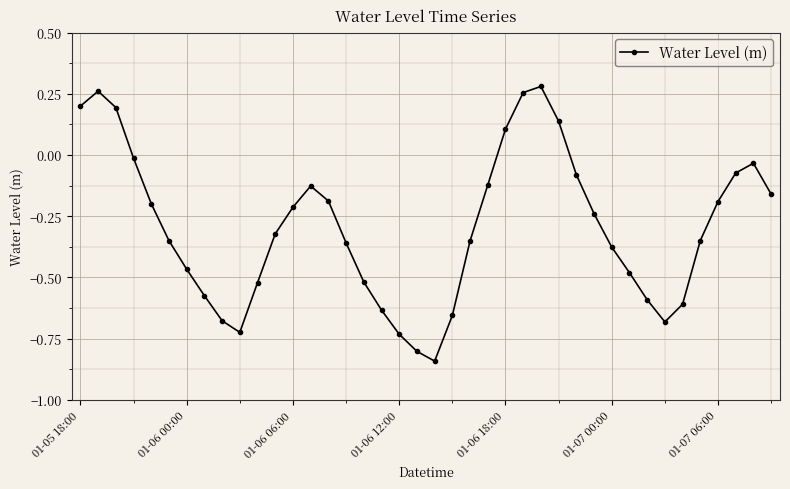

What is the difference between the maximum and minimum values?

1.1